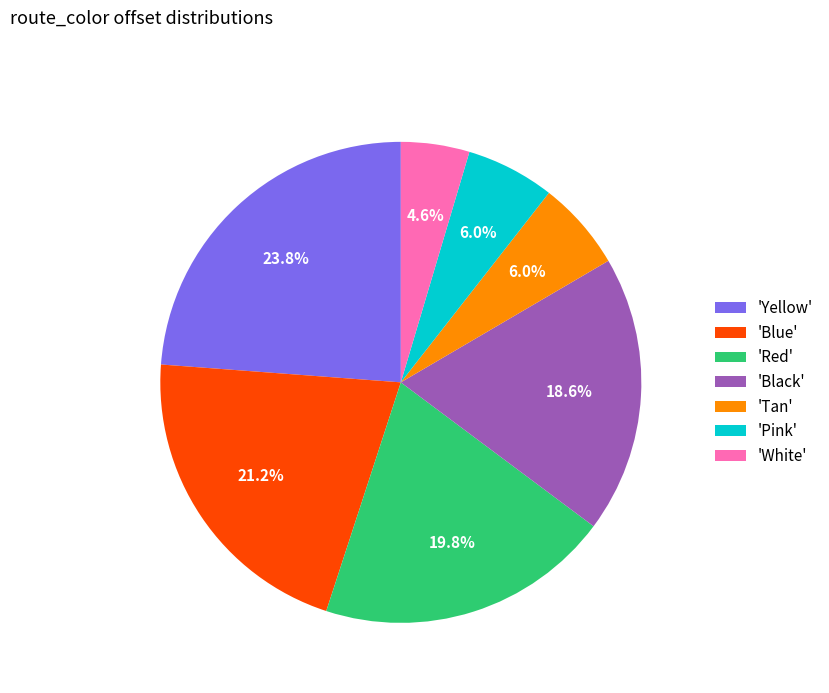

Do 'Black' and 'Blue' together represent more than half of the pie?

No